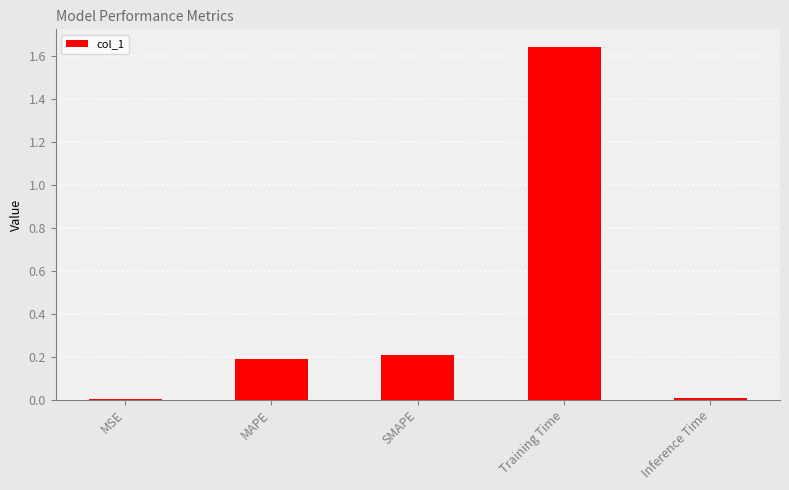

Count the number of data series in this chart.

1